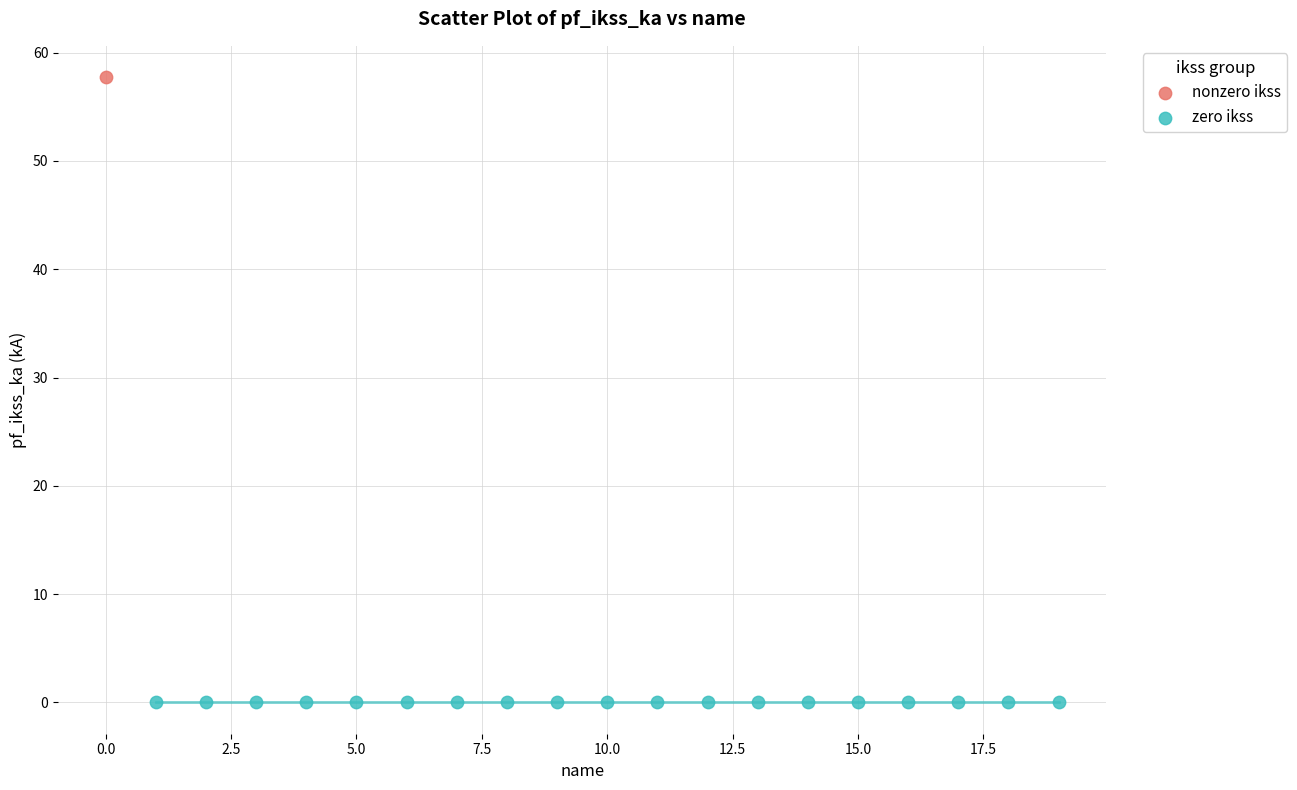

What are all the series names shown in the legend?

nonzero ikss, zero ikss